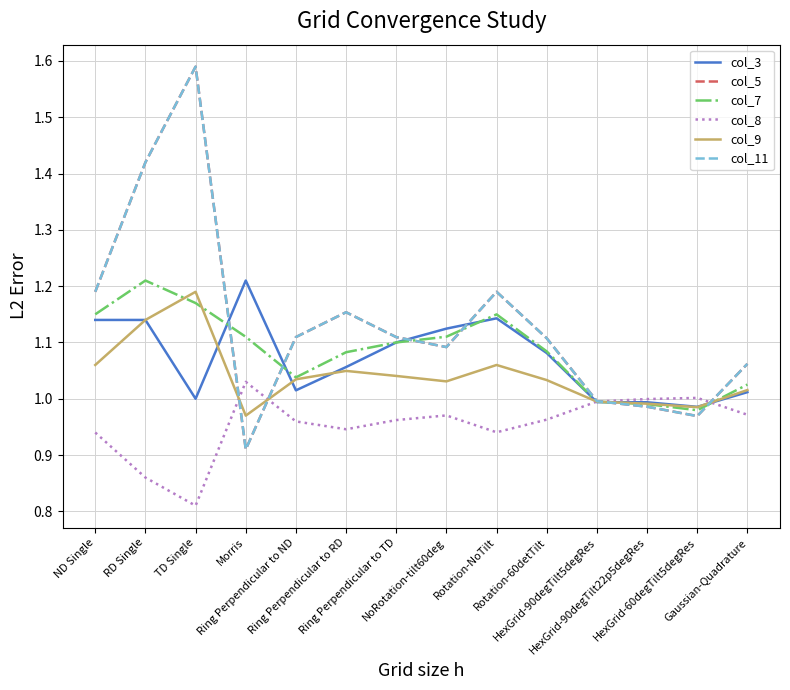

Does the chart have visible grid lines?

Yes